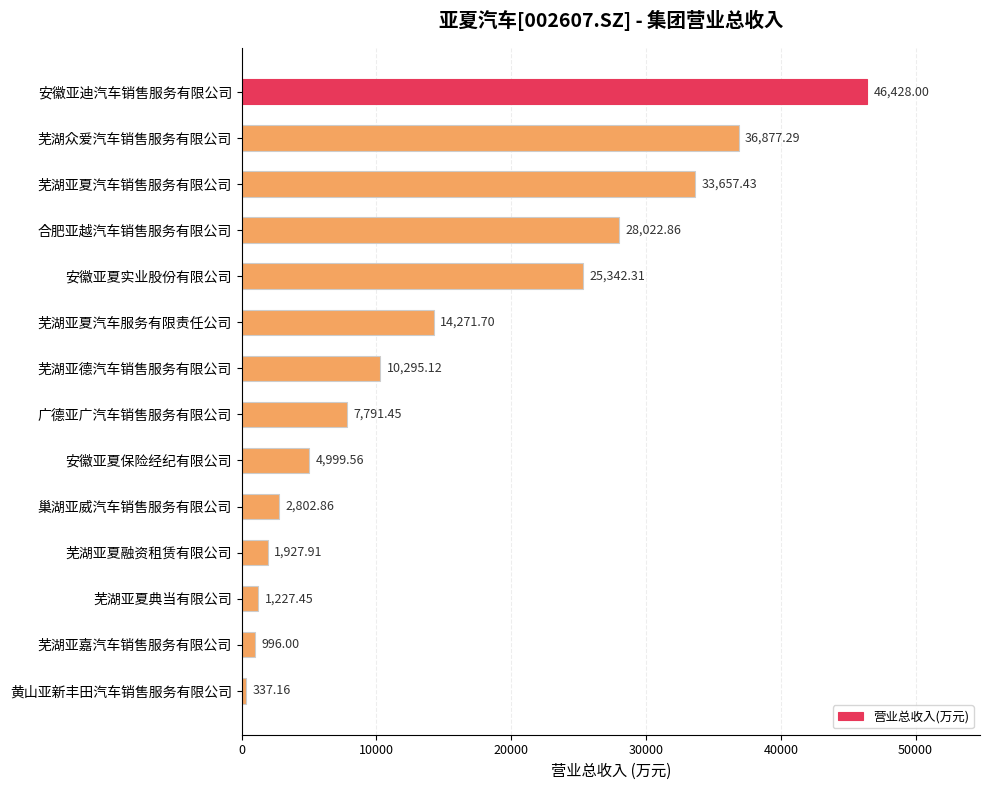

What is the label of the 10th bar from the top?

巢湖亚威汽车销售服务有限公司